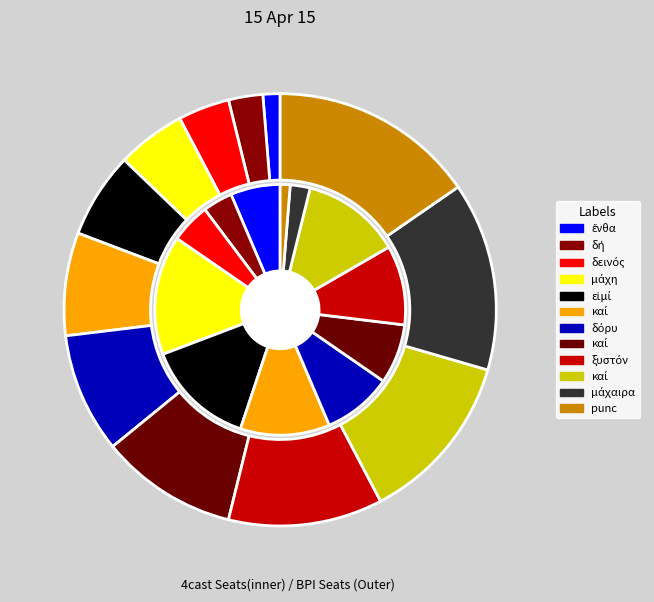

Rank the categories by value from highest to lowest.

punc, μάχαιρα, καί, ξυστόν, καί, δόρυ, καί, εἰμί, μάχη, δεινός, δή, ἔνθα